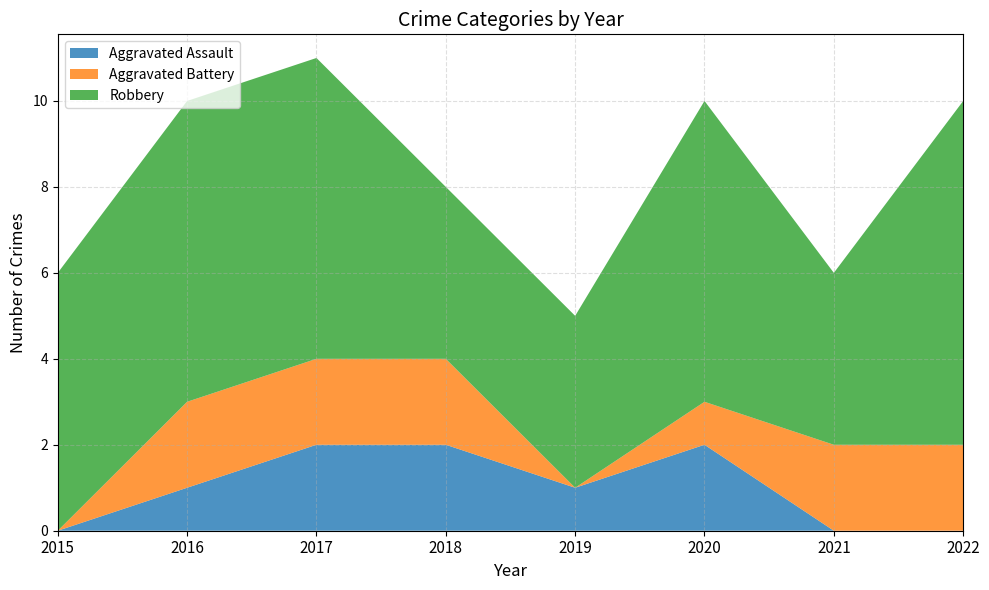

Reading left to right, transcribe all the data shown in this chart.

Aggravated Assault: 2015=0	2016=1	2017=2	2018=2	2019=1	2020=2	2021=0	2022=0
Aggravated Battery: 2015=0	2016=2	2017=2	2018=2	2019=0	2020=1	2021=2	2022=2
Robbery: 2015=6	2016=7	2017=7	2018=4	2019=4	2020=7	2021=4	2022=8